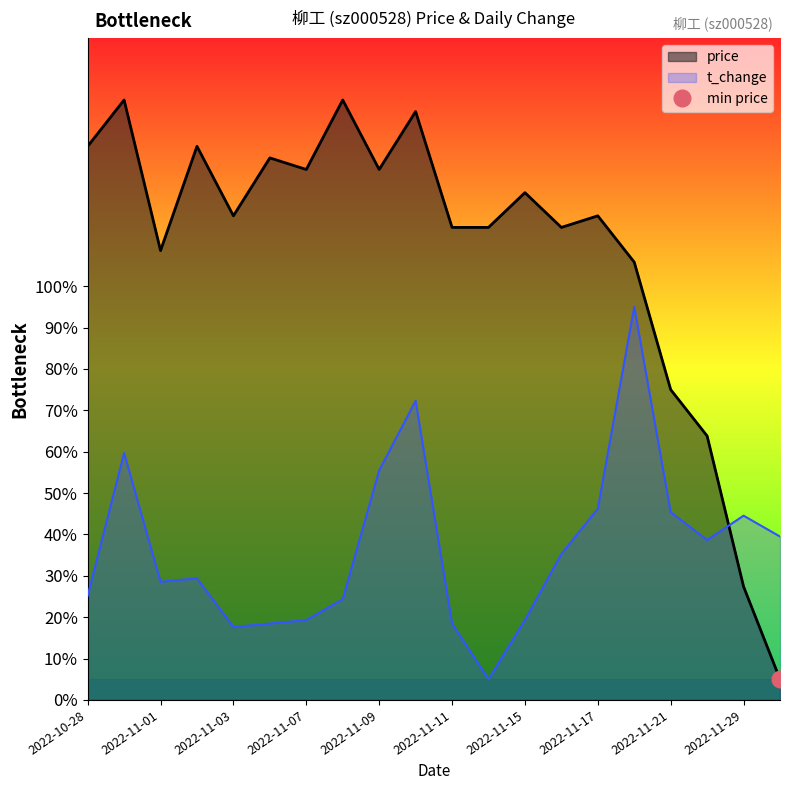

Which series has the widest spread of values?

price